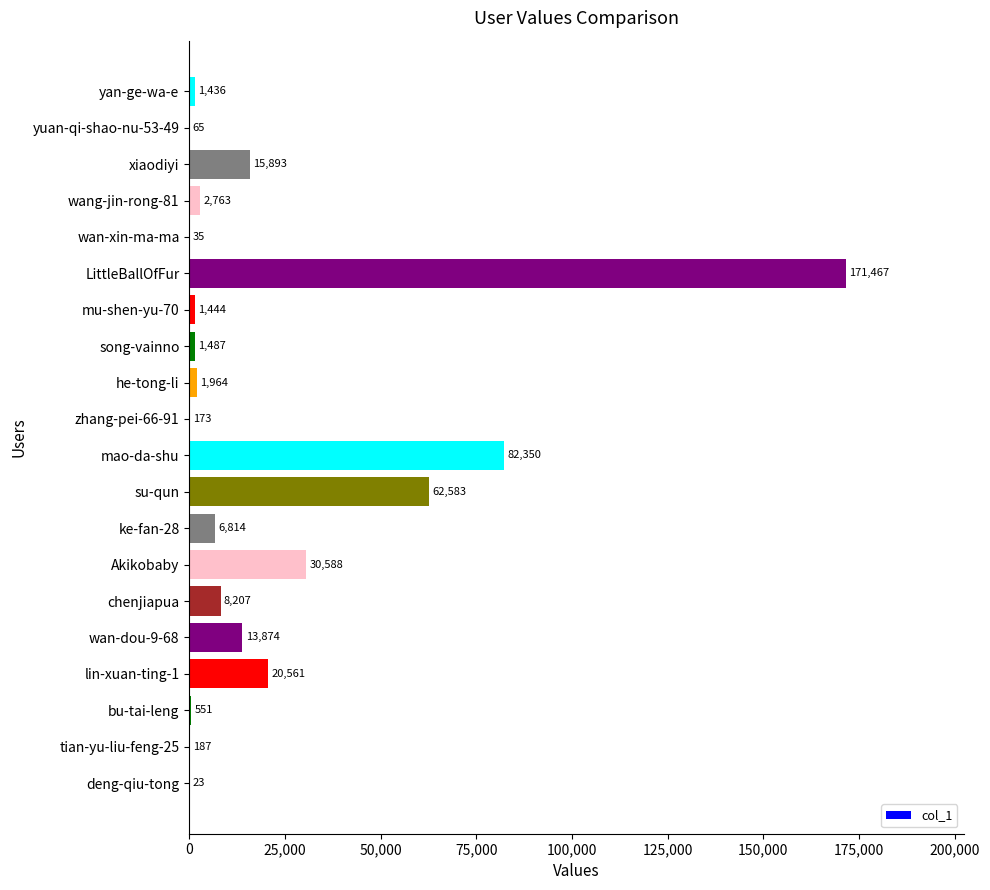

Between yan-ge-wa-e and wan-dou-9-68, which is larger?

wan-dou-9-68